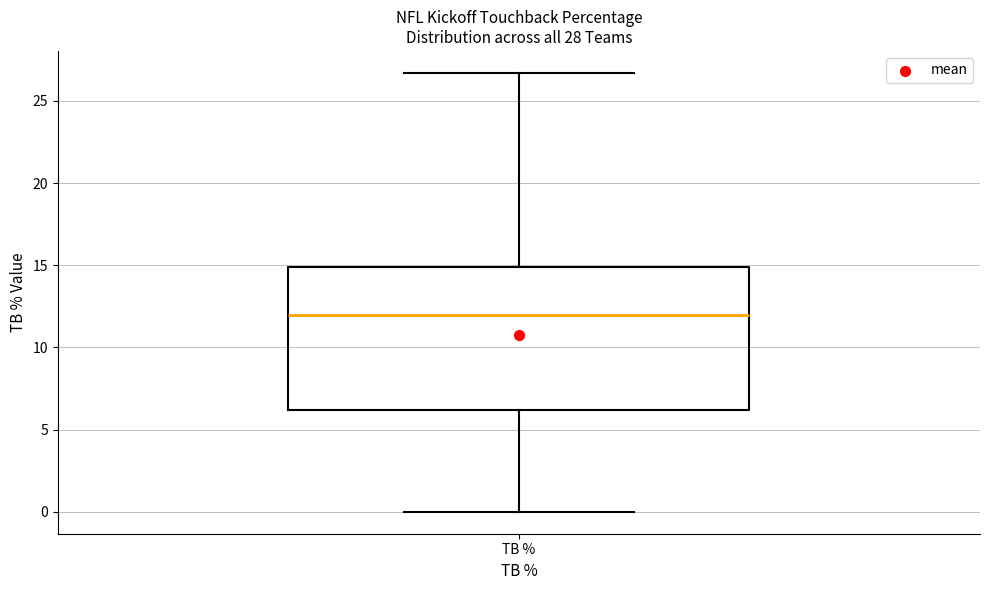

Read this box plot against the y-axis: the position of the median line, the range covered by the box, and the ends of both whiskers. The values are not printed on the chart, so give them approximately, as read against the axis.

median 12.0, box 6.0 to 15.0, whiskers 0.0 to 26.5